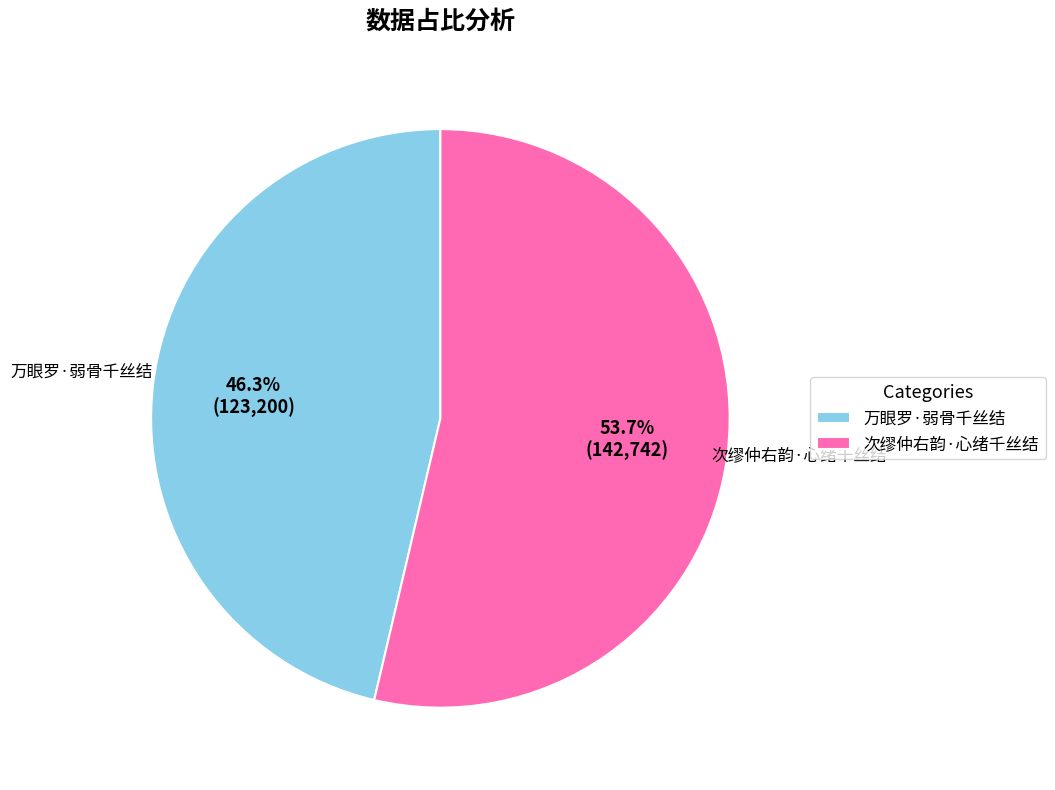

Combined, do 次缪仲右韵·心绪千丝结 and 万眼罗·弱骨千丝结 account for over 50%?

Yes